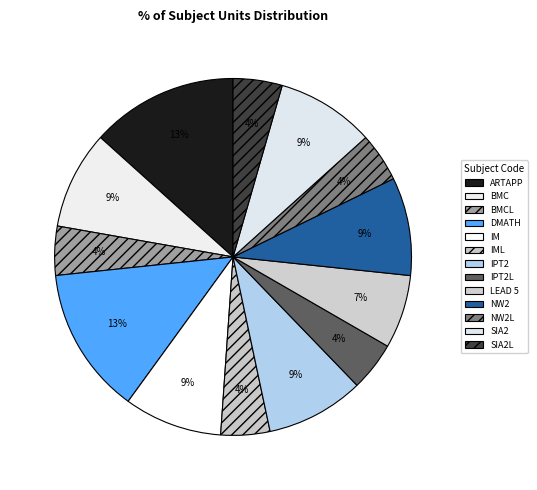

Count the number of slices in the pie.

13